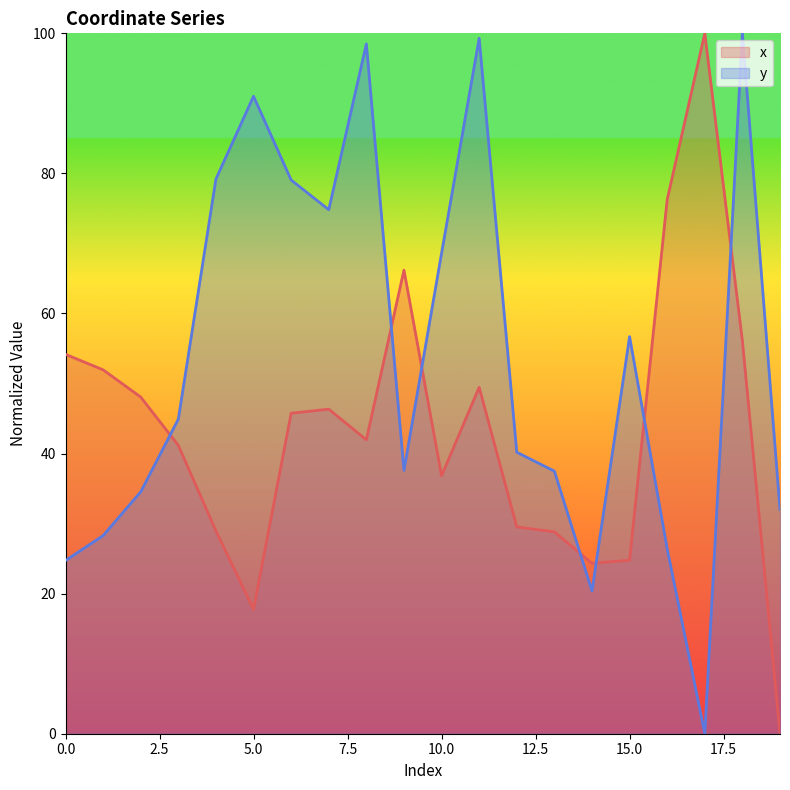

Which series has the widest spread of values?

x